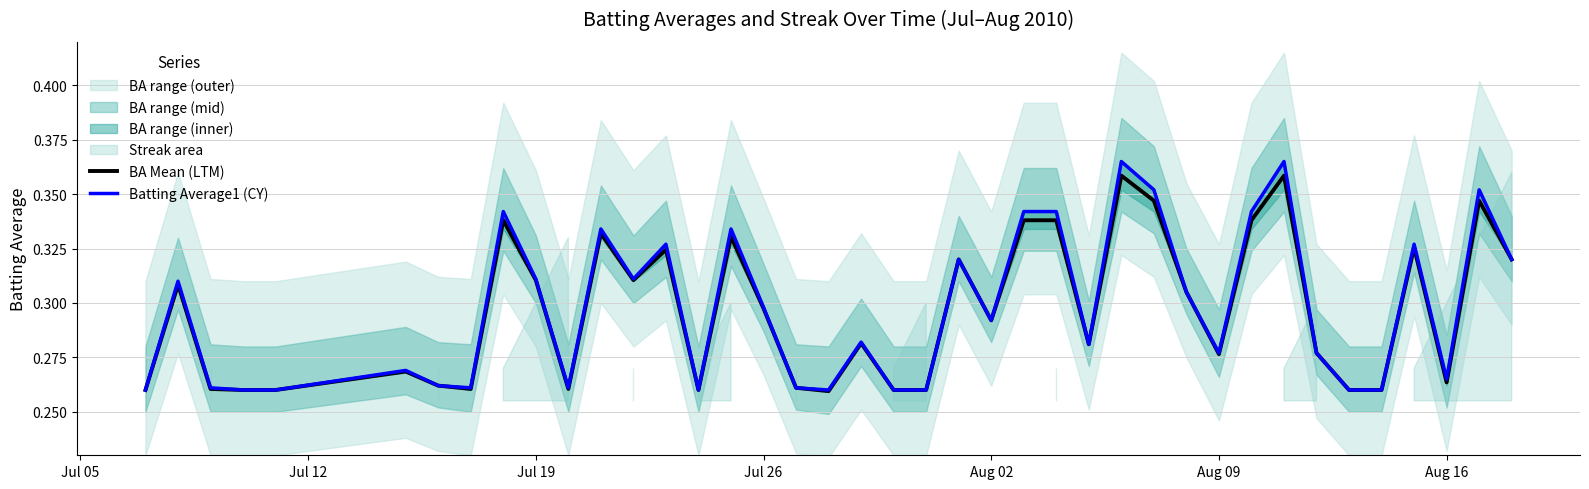

What is the highest value of the BA Mean (LTM) series?

0.4